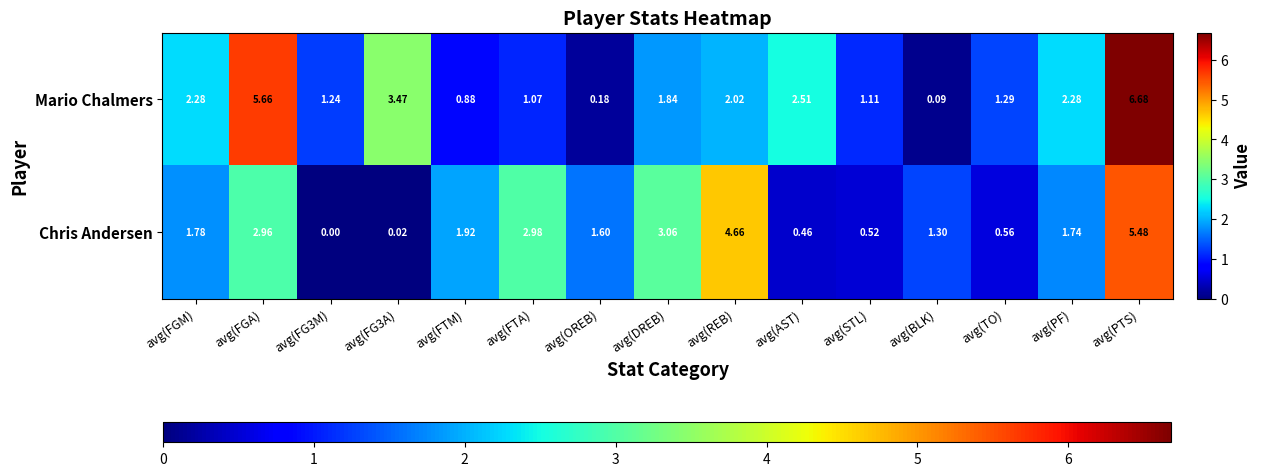

How many series are shown in this chart?

2